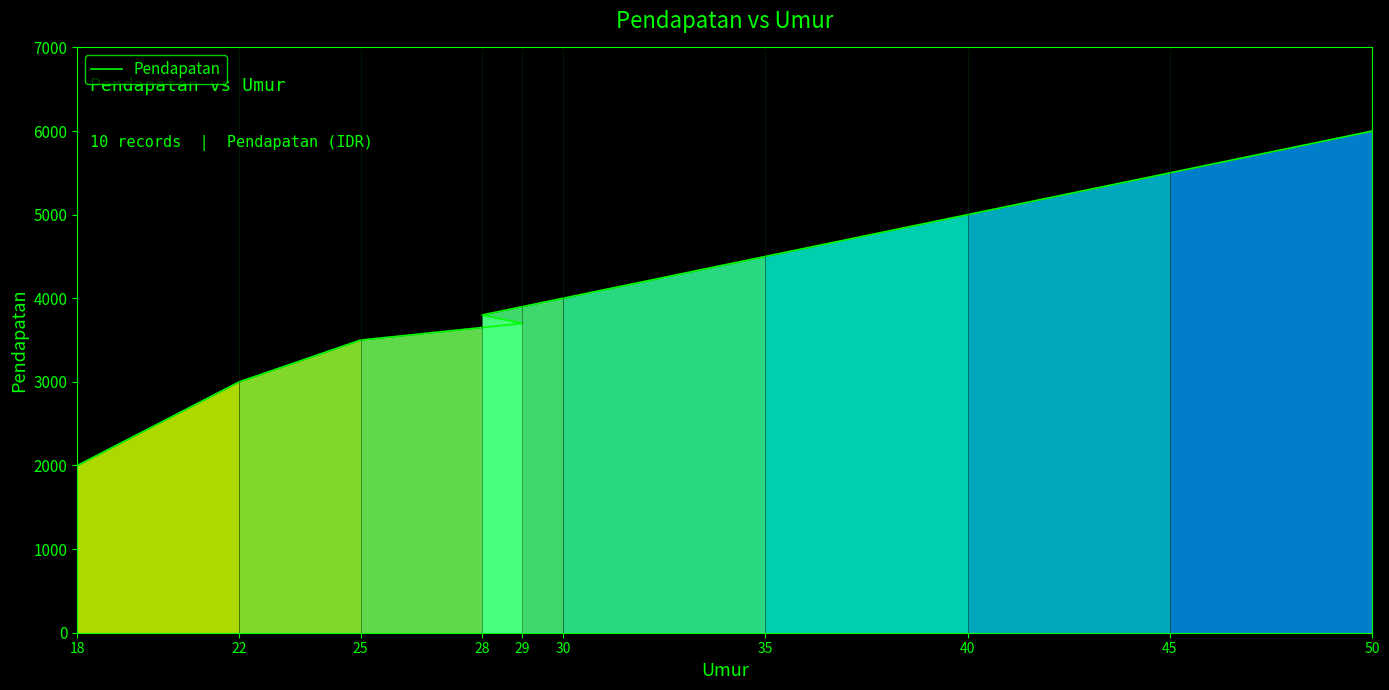

Reading left to right, extract all data points from this chart.

2000	3000	3500	3700	3800	4000	4500	5000	5500	6000